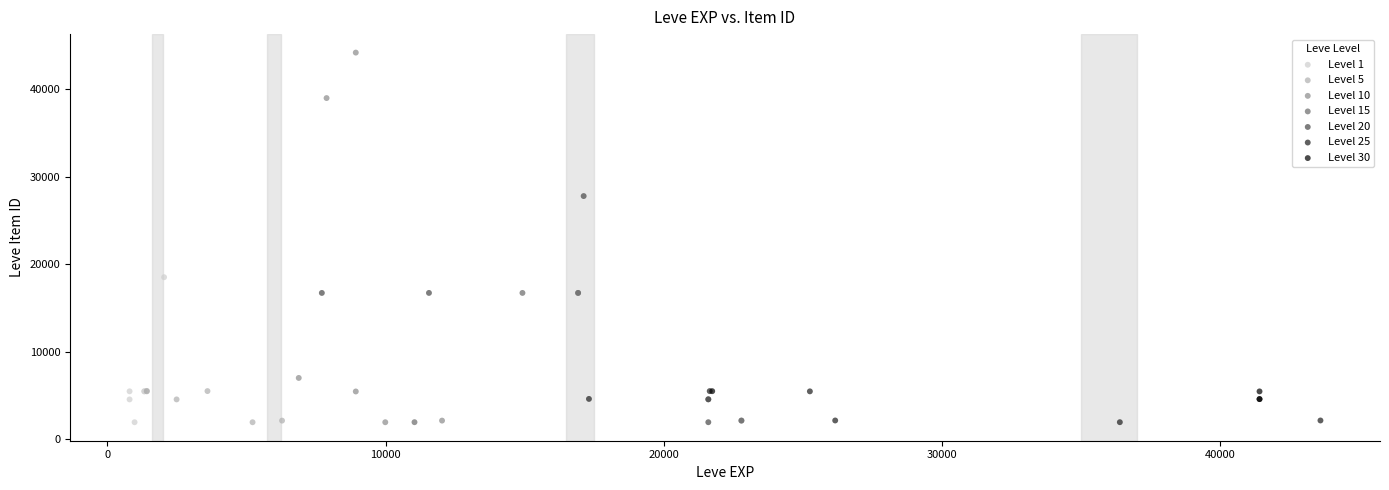

Which series has the largest Y range (max minus min)?

Level 10